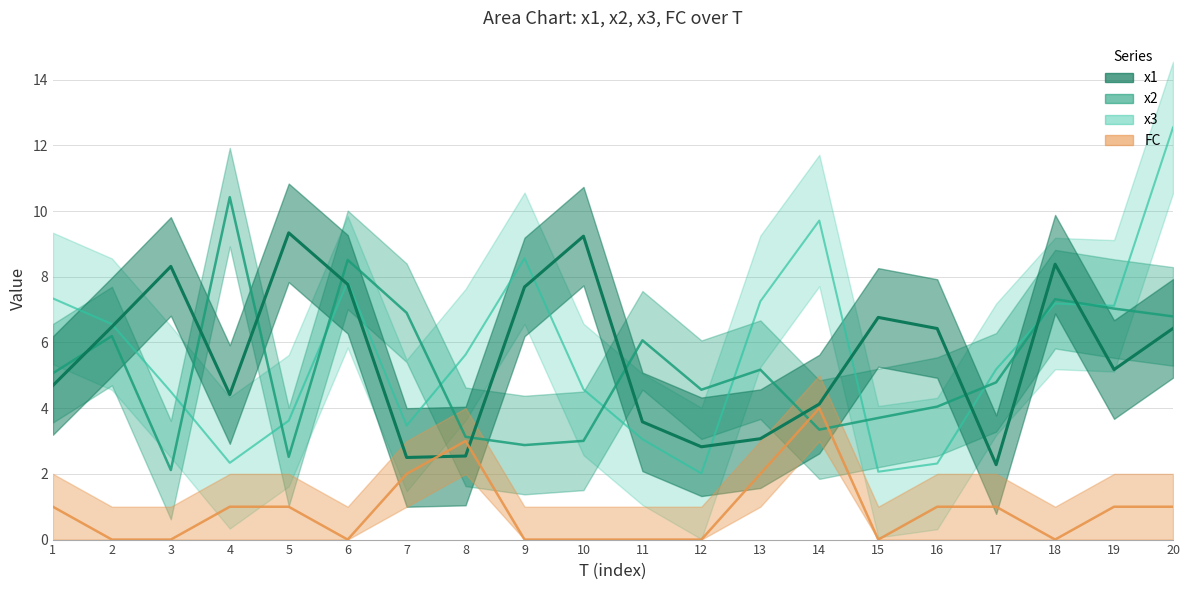

What is the difference between the maximum and minimum values in the x2 series?

8.3